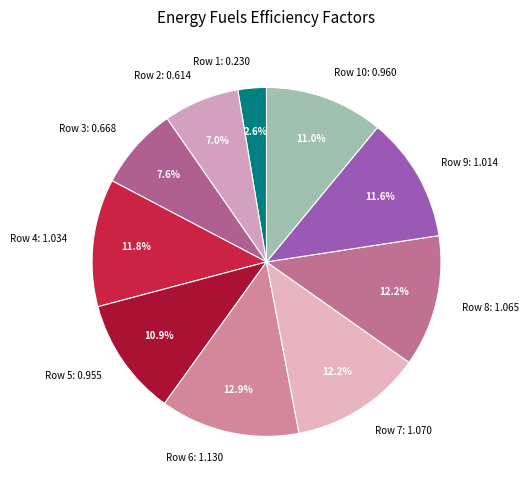

To the nearest percent, what is the average slice percentage?

10%